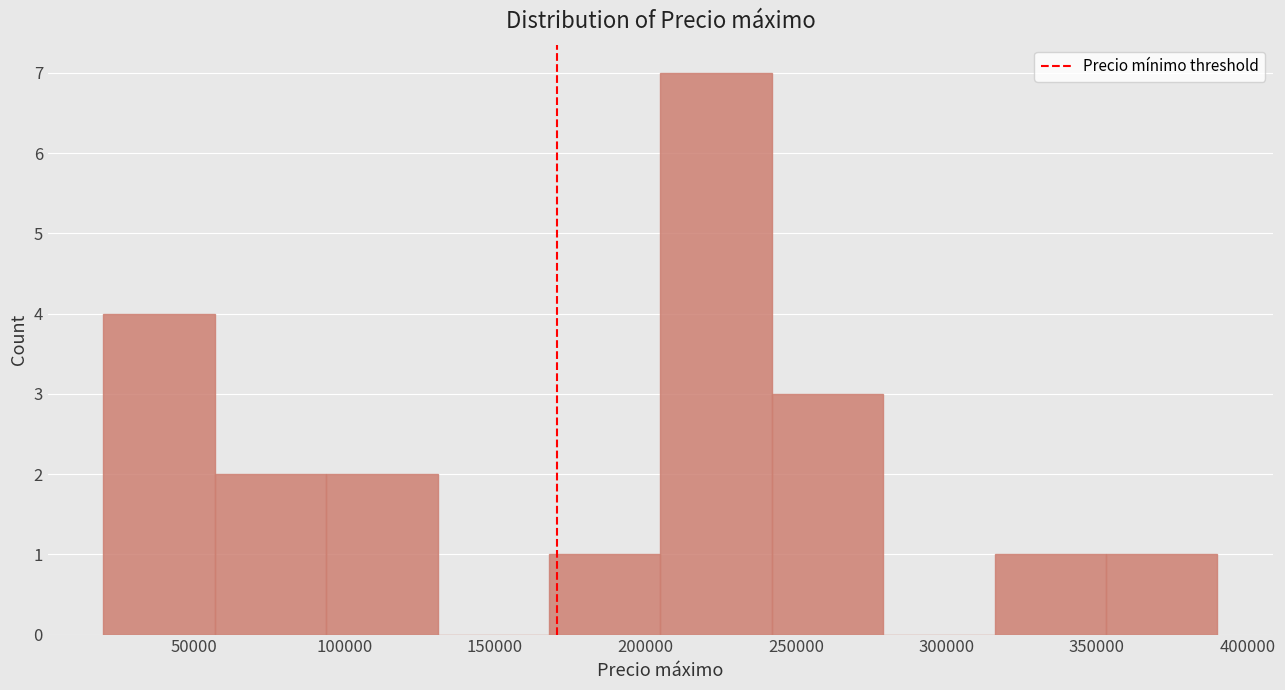

Reading left to right, list every bar in this chart as the range it spans on the x-axis followed by its height. Neither the bar edges nor the heights are printed on the chart, so give them approximately, as read against the axes.

20000 to 57000: 4
57000 to 94000: 2
94000 to 131000: 2
131000 to 168000: 0
168000 to 205000: 1
205000 to 242000: 7
242000 to 279000: 3
279000 to 316000: 0
316000 to 353000: 1
353000 to 390000: 1